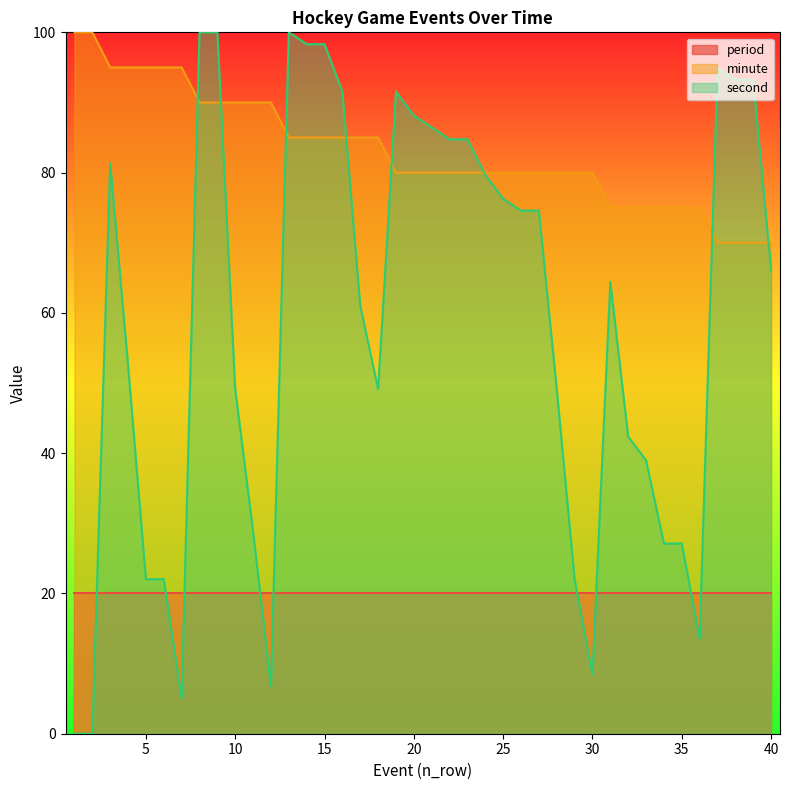

What is the highest value of the minute series?

100.0